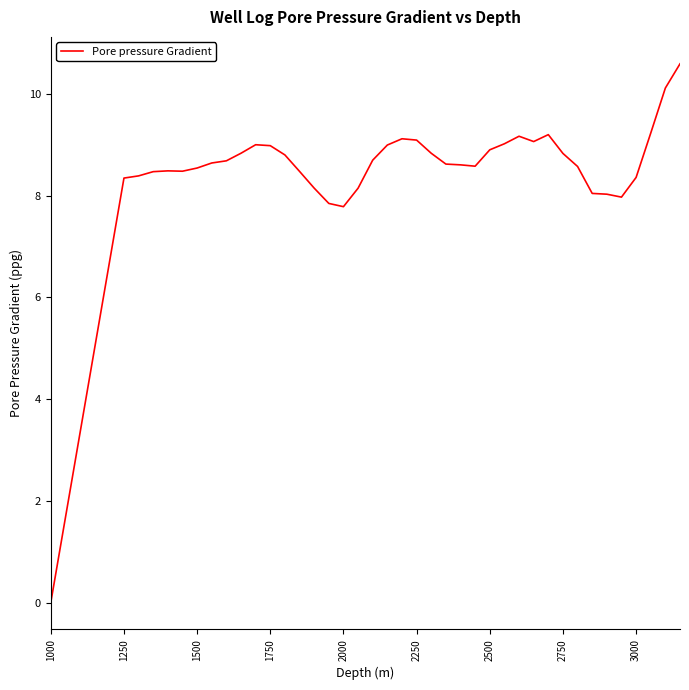

What is the difference between the maximum and minimum values?

10.6